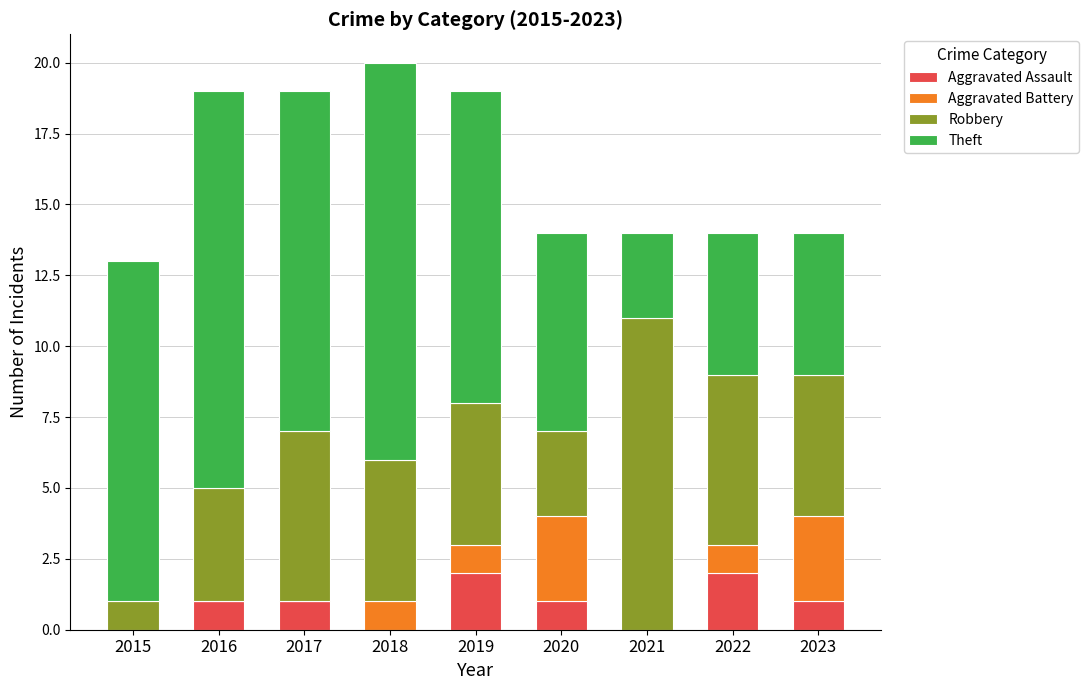

What are all the series names shown in the legend?

Aggravated Assault, Aggravated Battery, Robbery, Theft